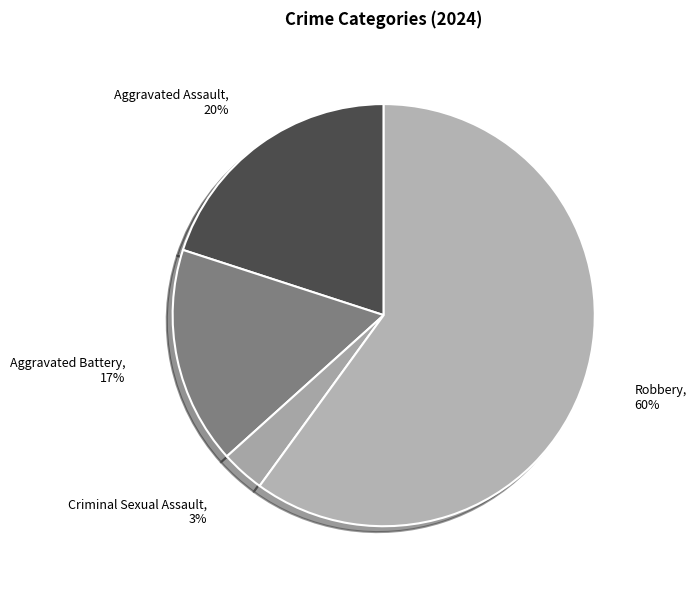

To the nearest percent, what is the difference between the Criminal Sexual Assault and Robbery slice percentages?

57%